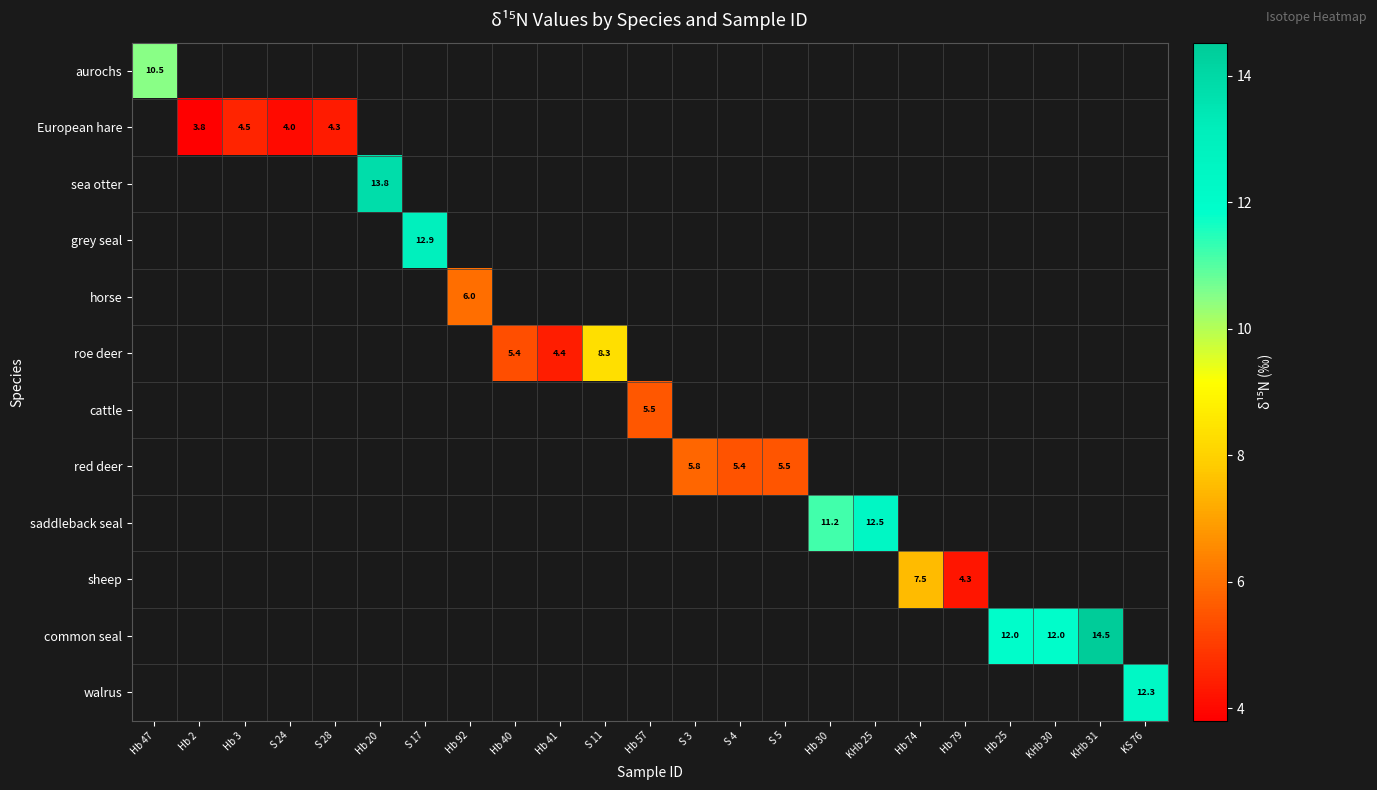

How many distinct data groups are displayed?

12